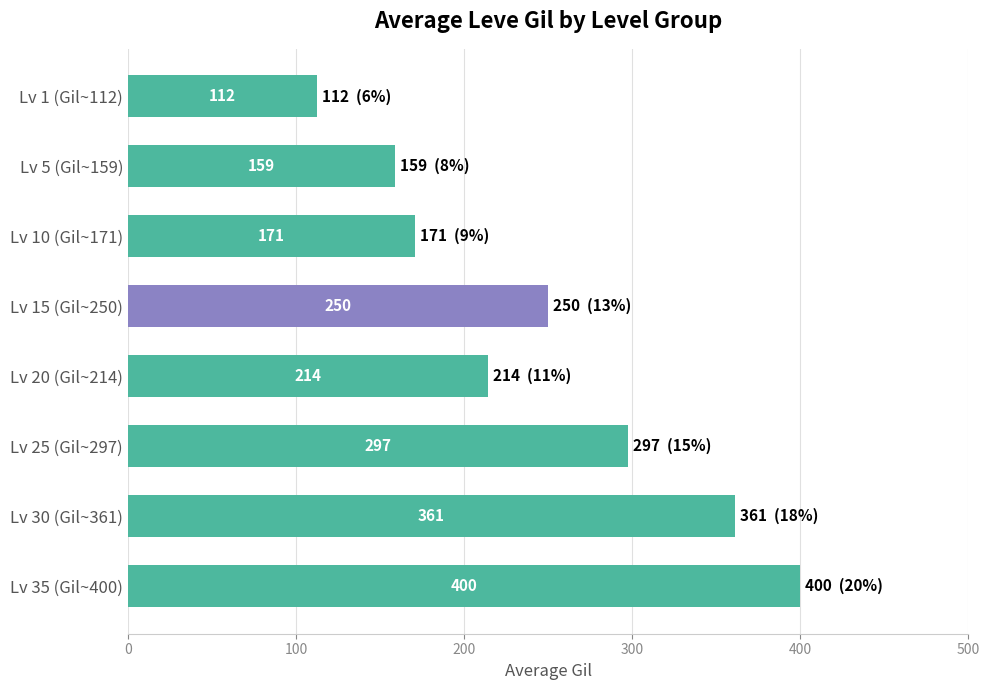

Where is the data nearest to the value 256?

Lv 15 (Gil~250)